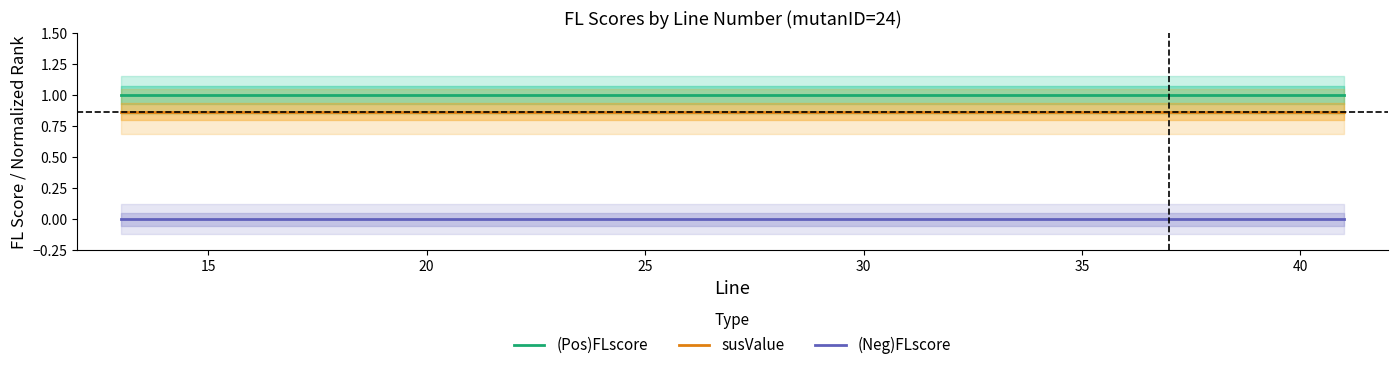

Reading right to left, extract all data points from this chart.

(Pos)FLscore: 1.0	1.0	1.0	1.0	1.0	1.0	1.0	1.0	1.0	1.0	1.0	1.0	1.0	1.0	1.0	1.0	1.0	1.0	1.0
susValue: 0.9	0.9	0.9	0.9	0.9	0.9	0.9	0.9	0.9	0.9	0.9	0.9	0.9	0.9	0.9	0.9	0.9	0.9	0.9
(Neg)FLscore: 0.0	0.0	0.0	0.0	0.0	0.0	0.0	0.0	0.0	0.0	0.0	0.0	0.0	0.0	0.0	0.0	0.0	0.0	0.0